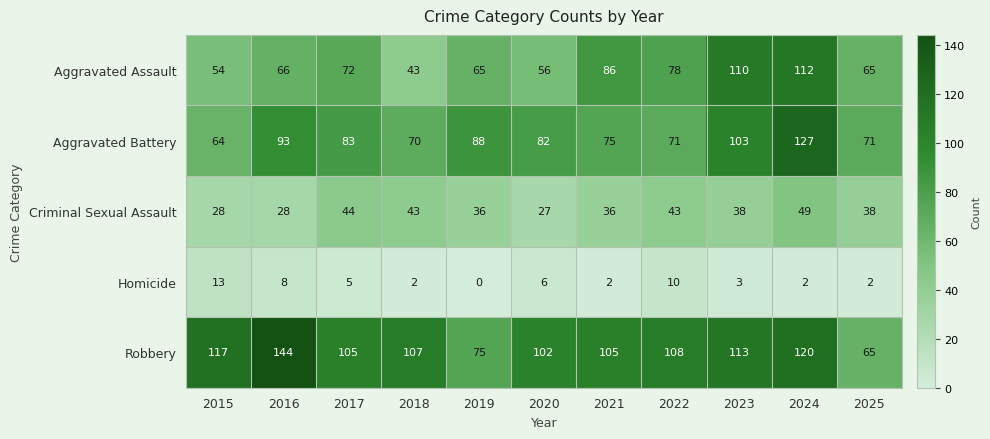

What value does the Robbery series have at 2020?

102